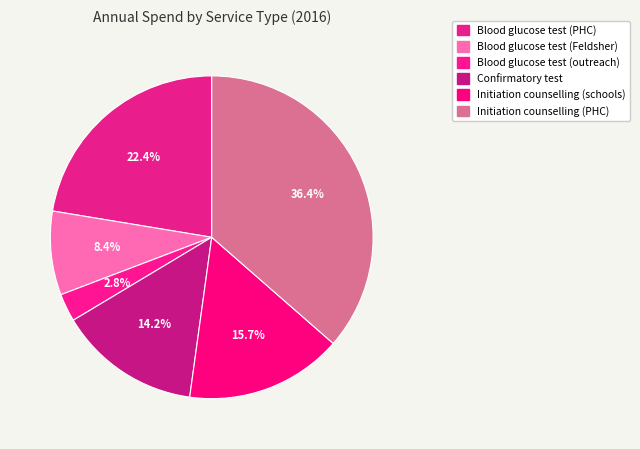

What portion of the pie excludes Initiation counselling (PHC)?

63.6%